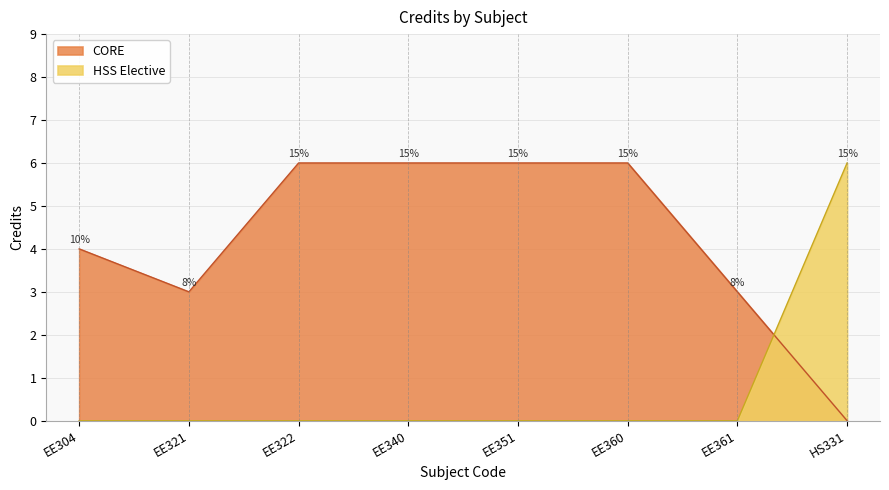

What is the approximate value at EE340?

6